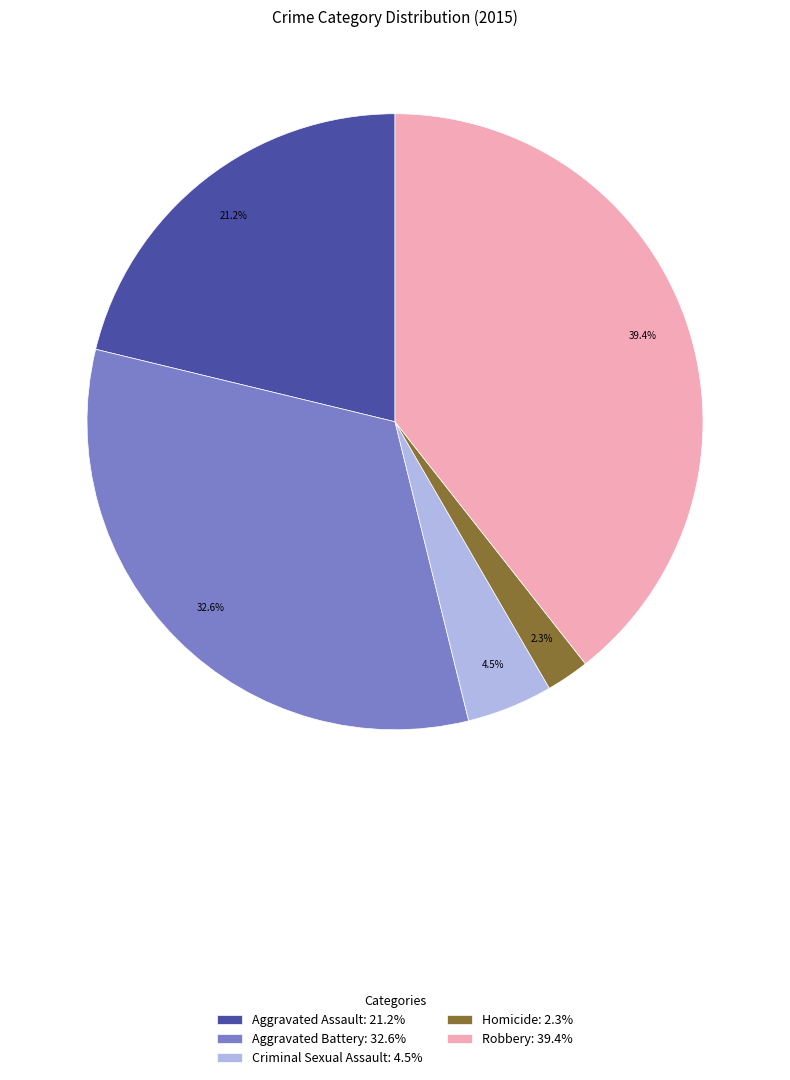

Which category has the biggest portion of the pie?

Robbery